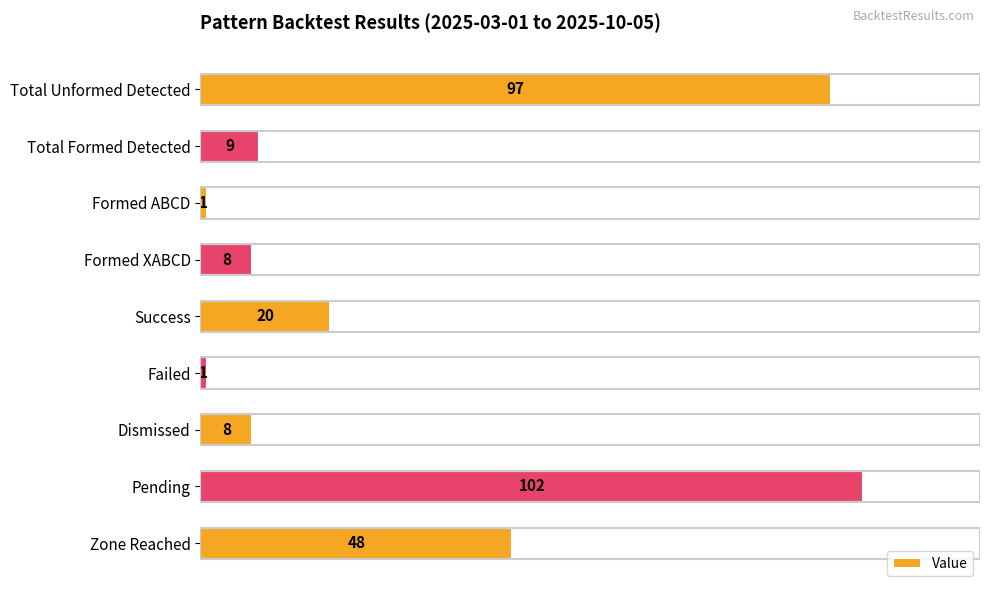

Are the bars horizontal?

Yes